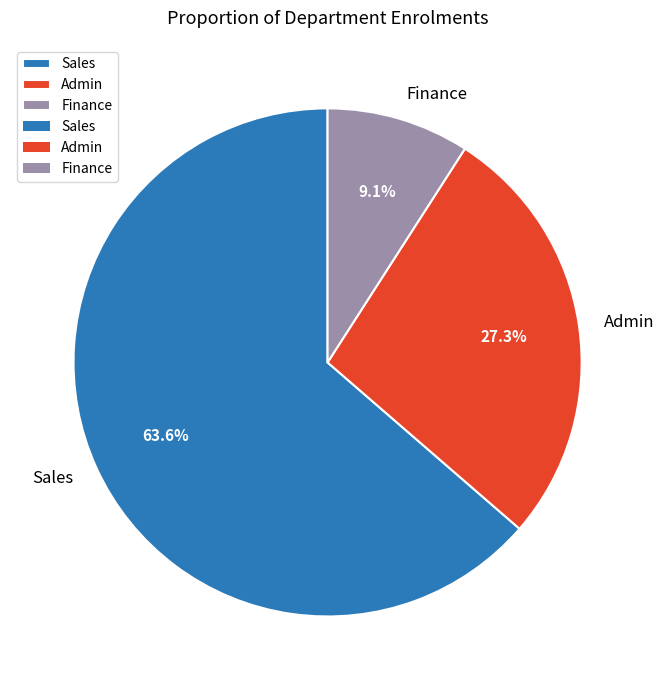

How many segments does this pie chart have?

3